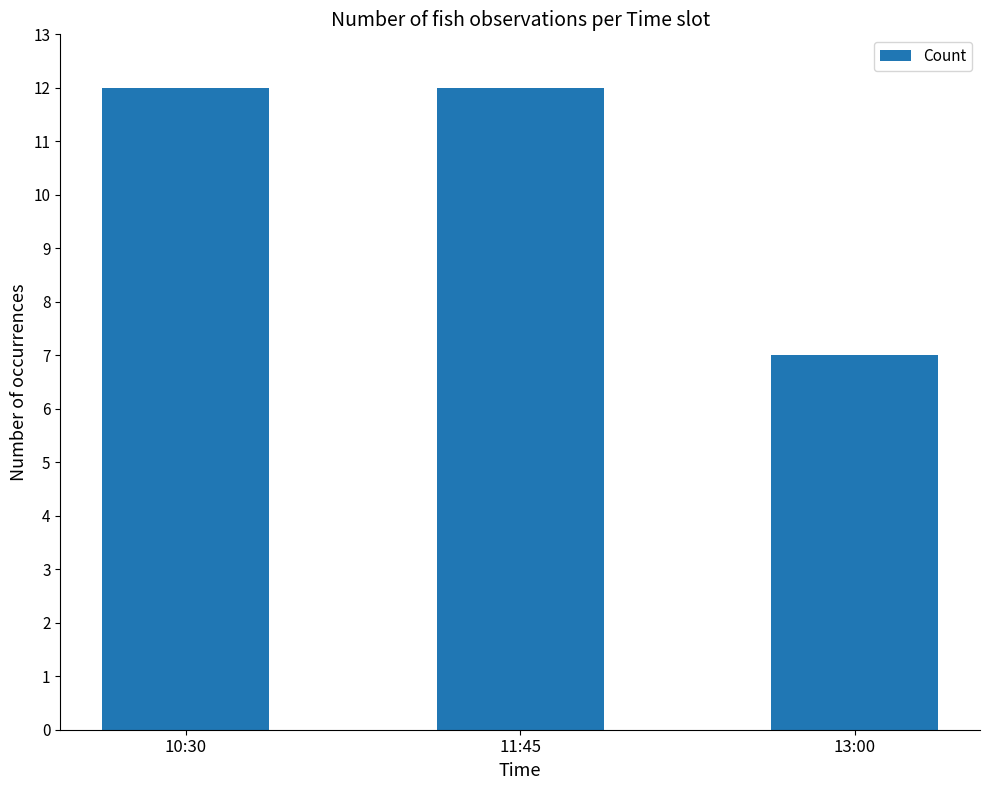

What is the label of the 2nd bar from the right?

11:45